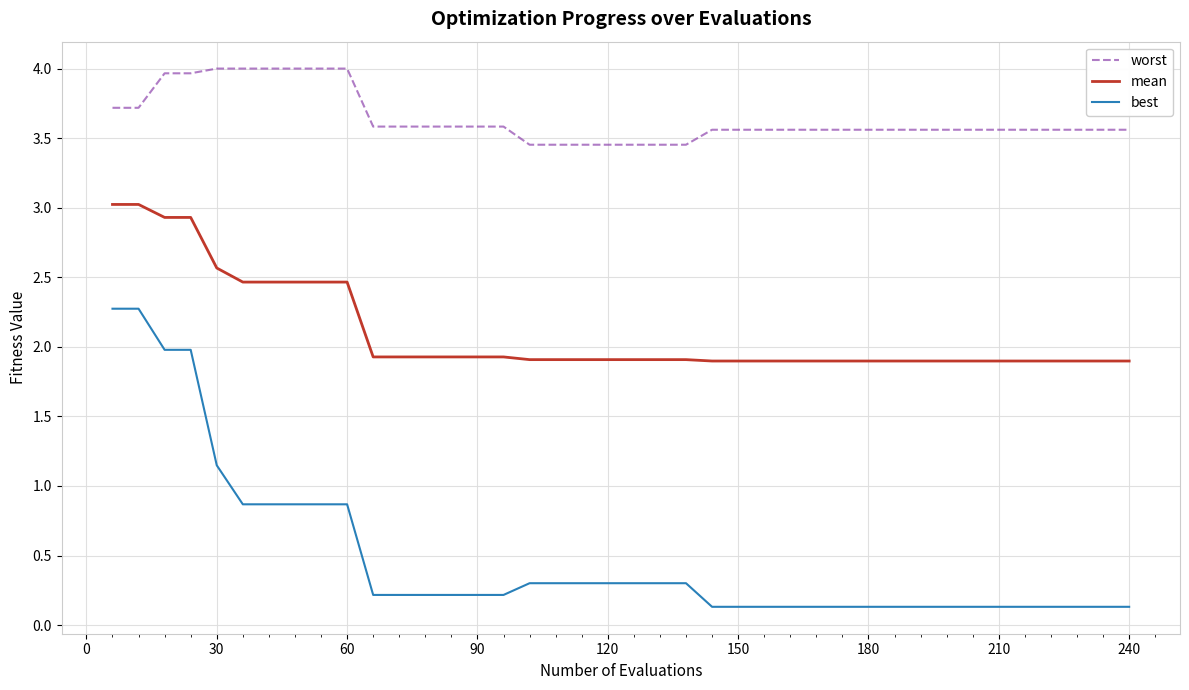

Which series has the widest spread of values?

best